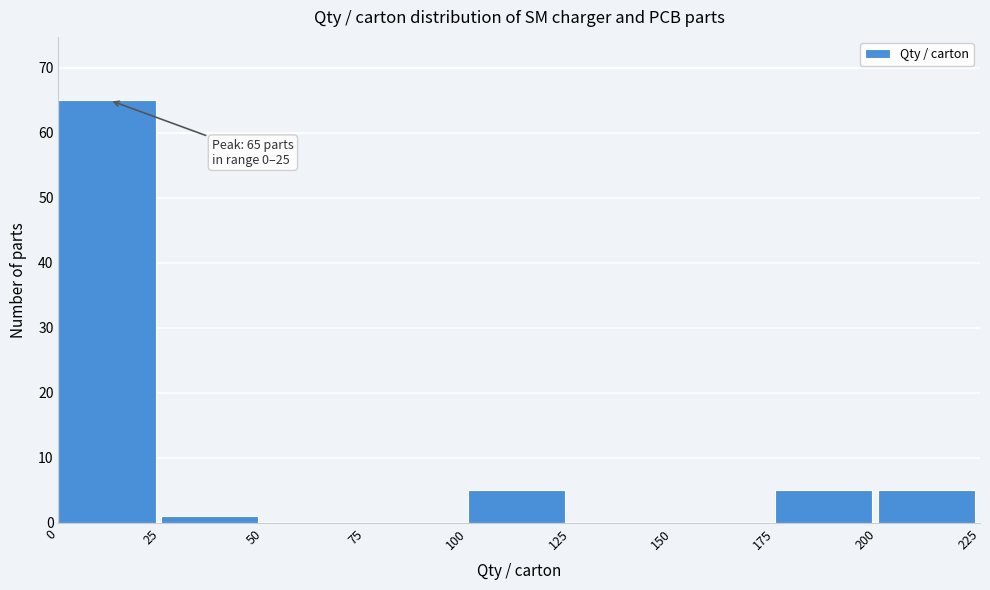

Which range on the x-axis has the tallest bar?

0 to 25